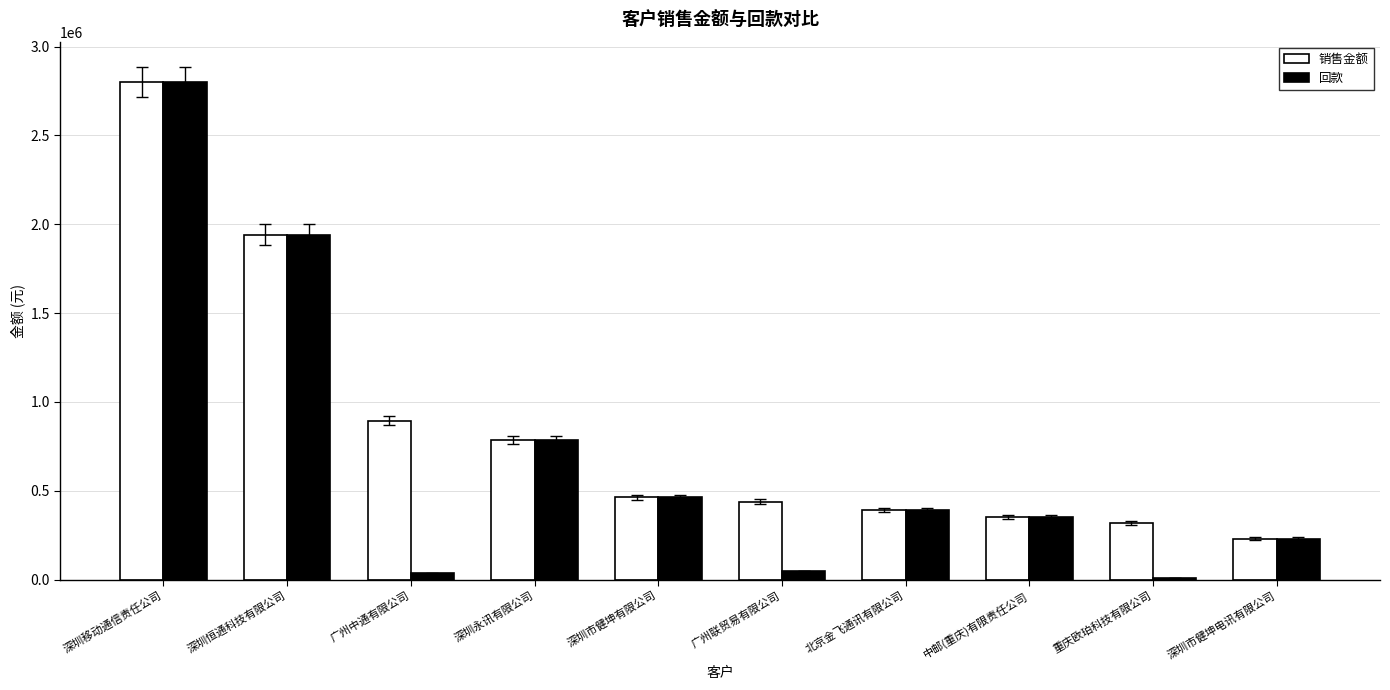

Read the 销售金额 value at 深圳恒通科技有限公司.

1941423.9